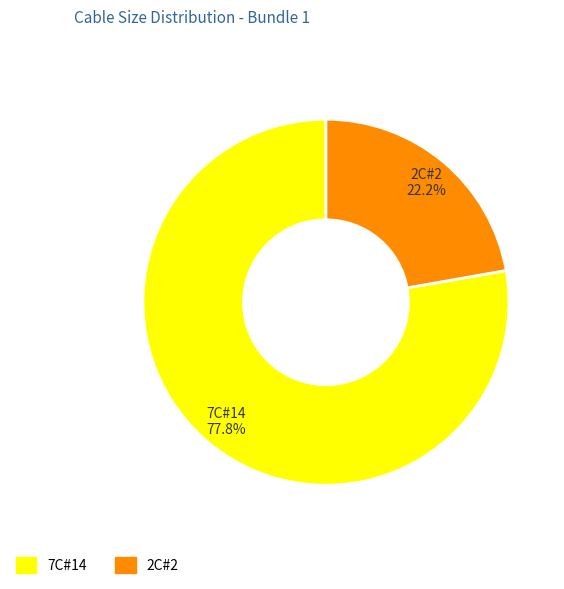

What is the ratio of the value at 7C#14 to the value at 2C#2?

3.5